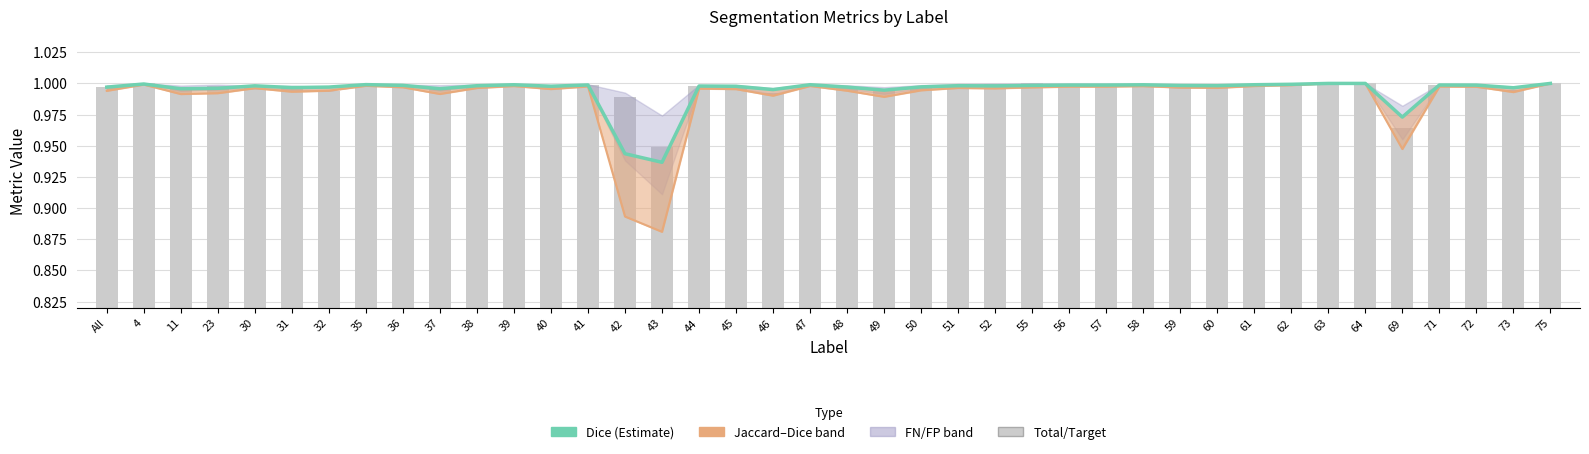

What is the sum of all Jaccard values?

39.6